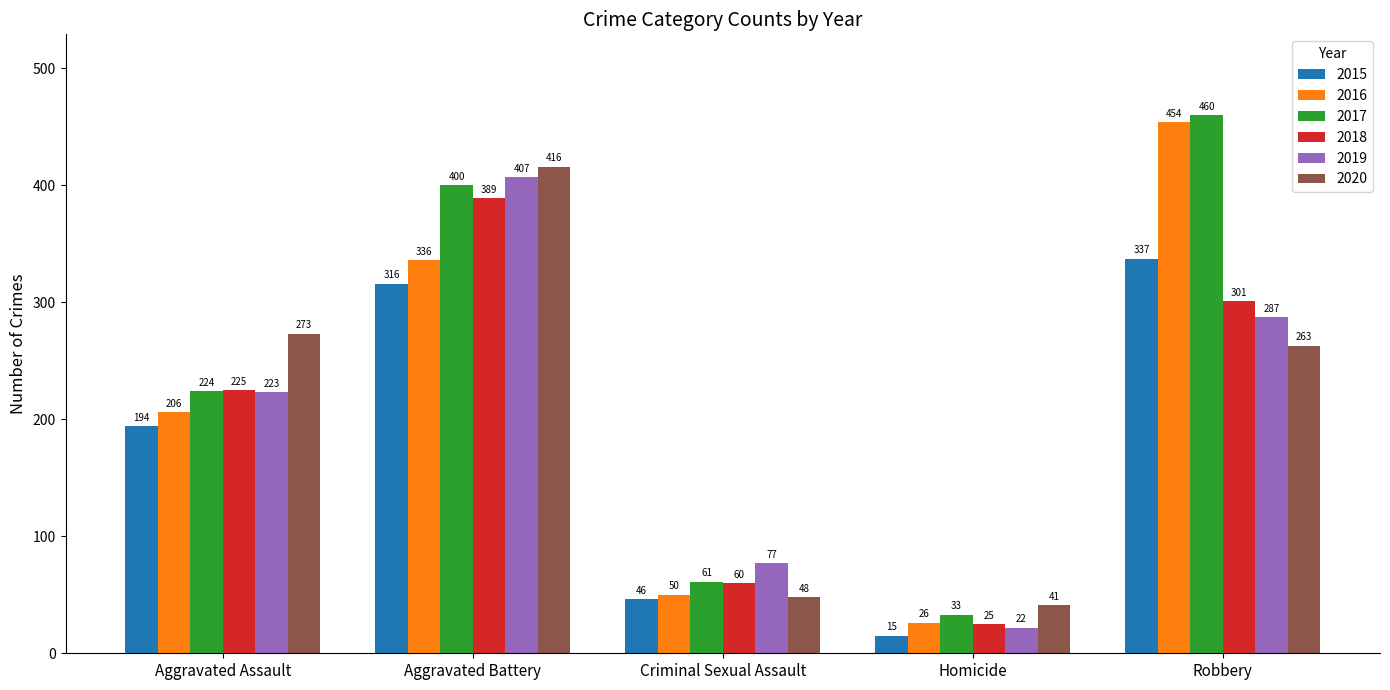

Which series has the largest range (max minus min)?

2016